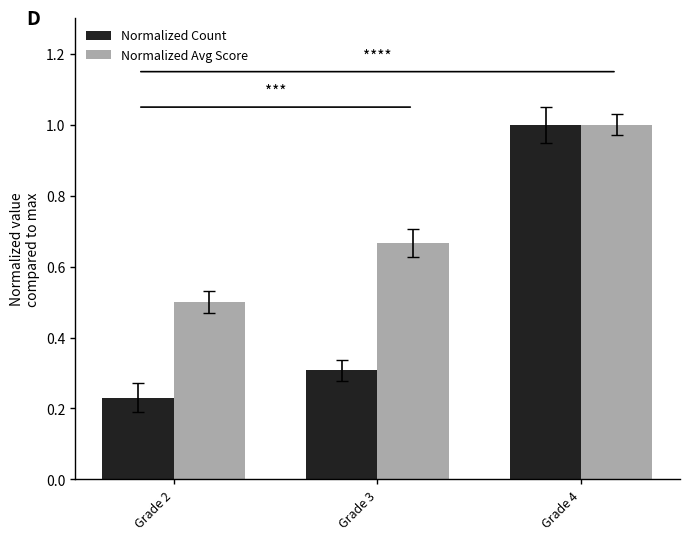

Which series has the largest total across all categories?

Normalized Avg Score